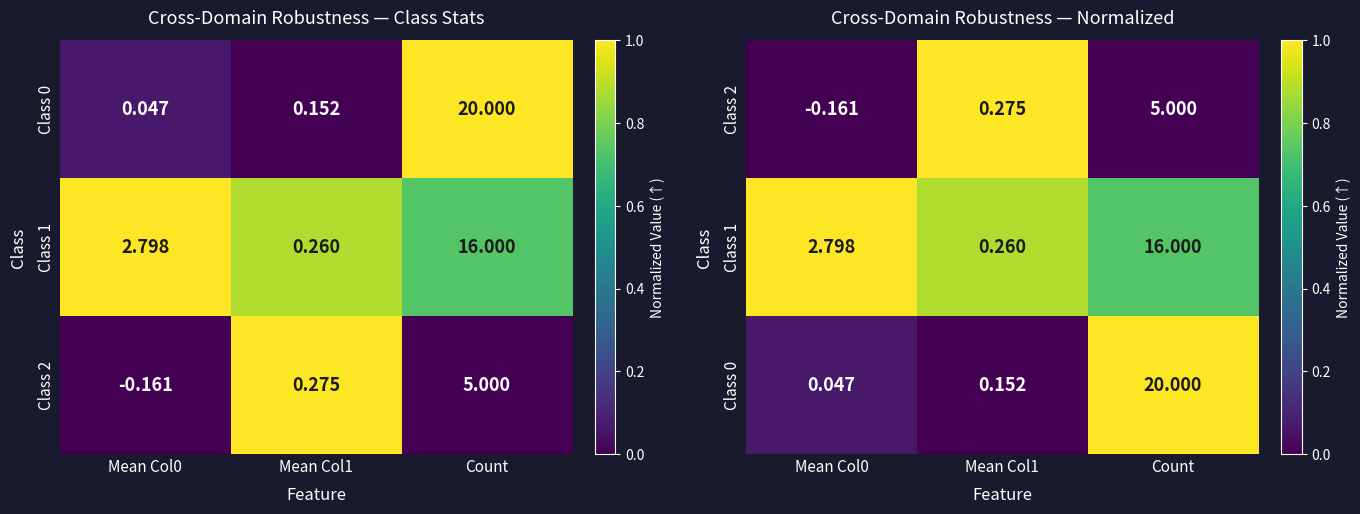

Which series has the widest spread of values?

Class 2